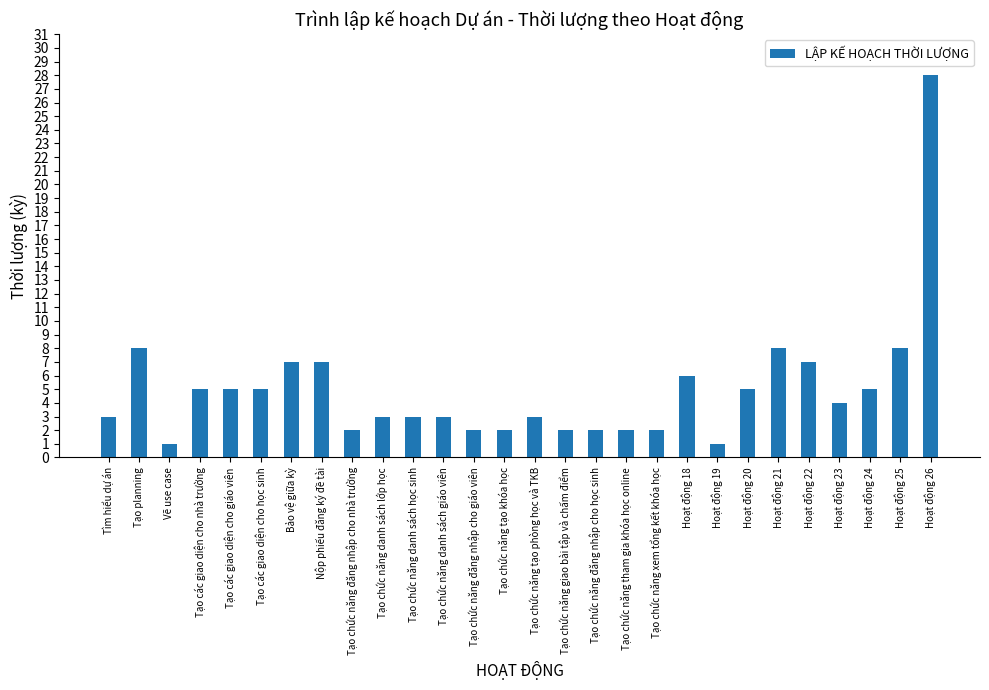

What is the value of the 26th bar from the left?

5